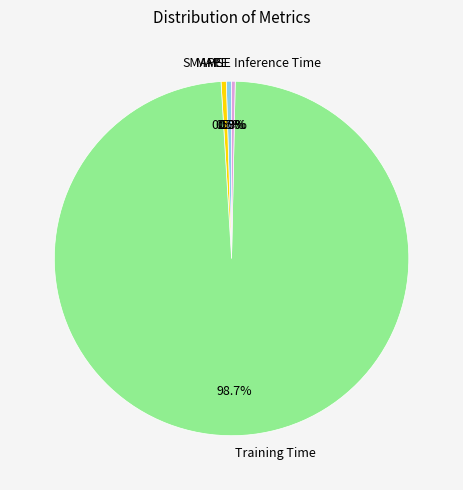

Does any single category account for the majority?

Yes